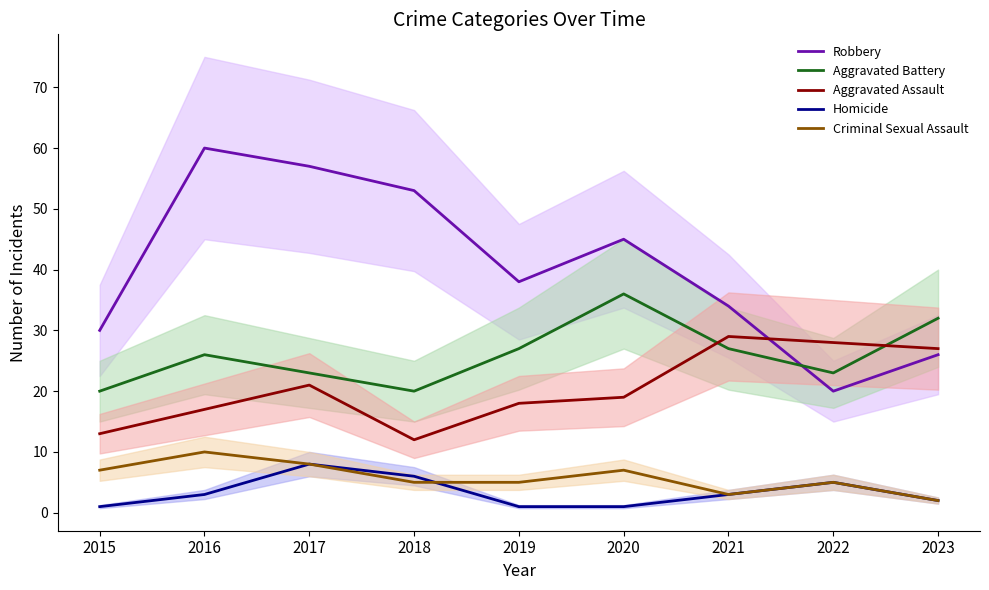

Reading left to right, list all the values displayed in this chart.

Robbery: 2015=30	2016=60	2017=57	2018=53	2019=38	2020=45	2021=34	2022=20	2023=26
Aggravated Battery: 2015=20	2016=26	2017=23	2018=20	2019=27	2020=36	2021=27	2022=23	2023=32
Aggravated Assault: 2015=13	2016=17	2017=21	2018=12	2019=18	2020=19	2021=29	2022=28	2023=27
Homicide: 2015=1	2016=3	2017=8	2018=6	2019=1	2020=1	2021=3	2022=5	2023=2
Criminal Sexual Assault: 2015=7	2016=10	2017=8	2018=5	2019=5	2020=7	2021=3	2022=5	2023=2